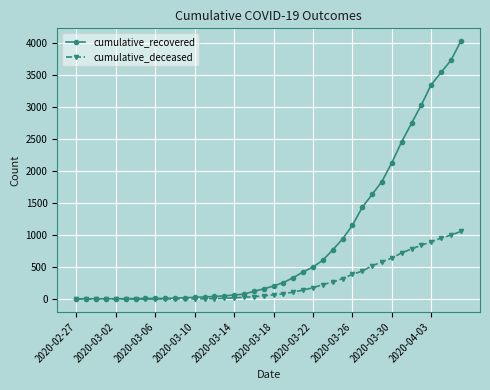

What is the minimum value for cumulative_recovered?

3